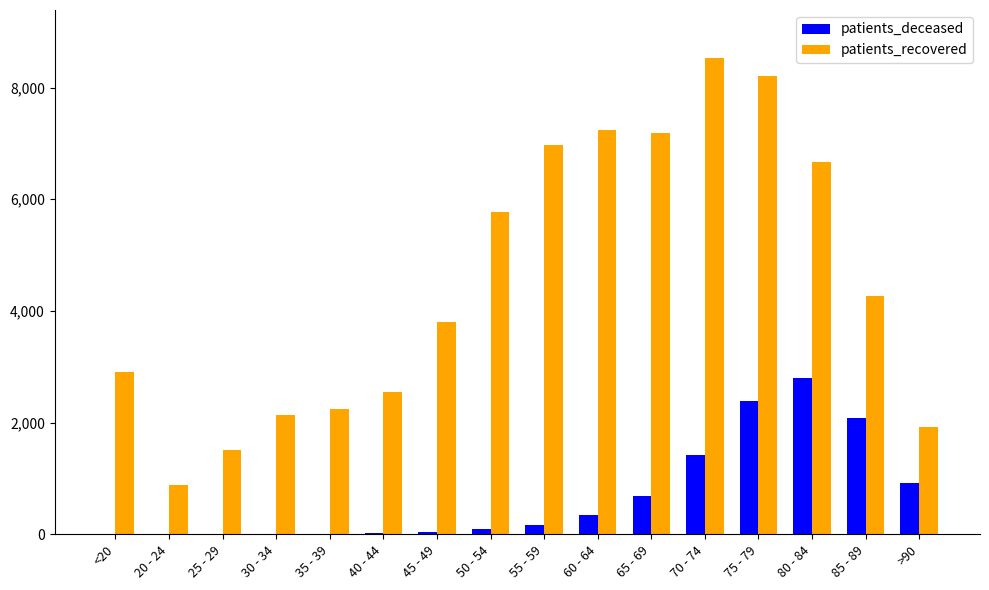

Which category has the highest value across all series?

70 - 74